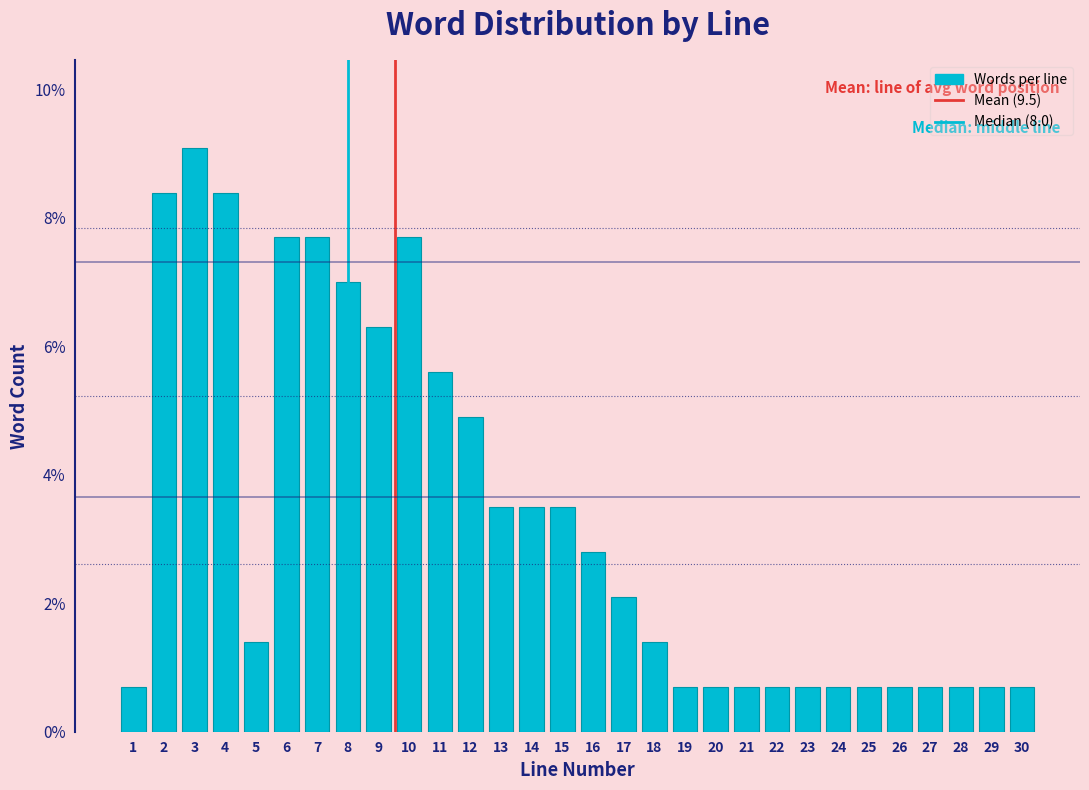

Reading right to left, what are all the values shown in this chart?

0.7	0.7	0.7	0.7	0.7	0.7	0.7	0.7	0.7	0.7	0.7	0.7	1.4	2.1	2.8	3.5	3.5	3.5	4.9	5.6	7.7	6.3	7.0	7.7	7.7	1.4	8.4	9.1	8.4	0.7